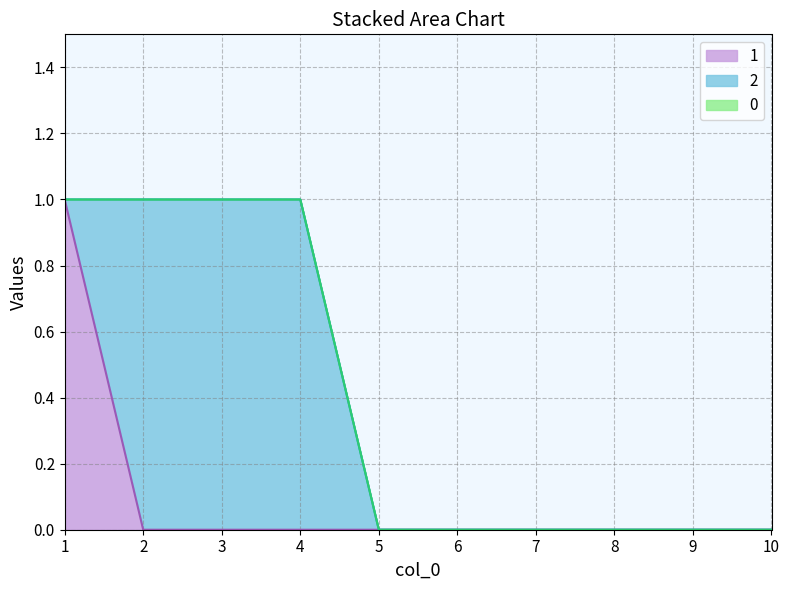

How many categories are shown in the chart?

10